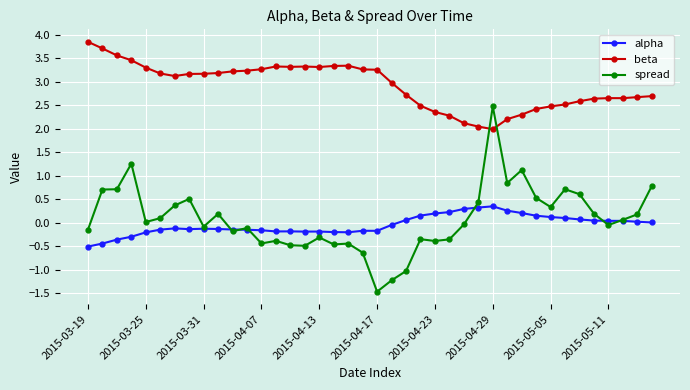

Which series has the widest spread of values?

spread